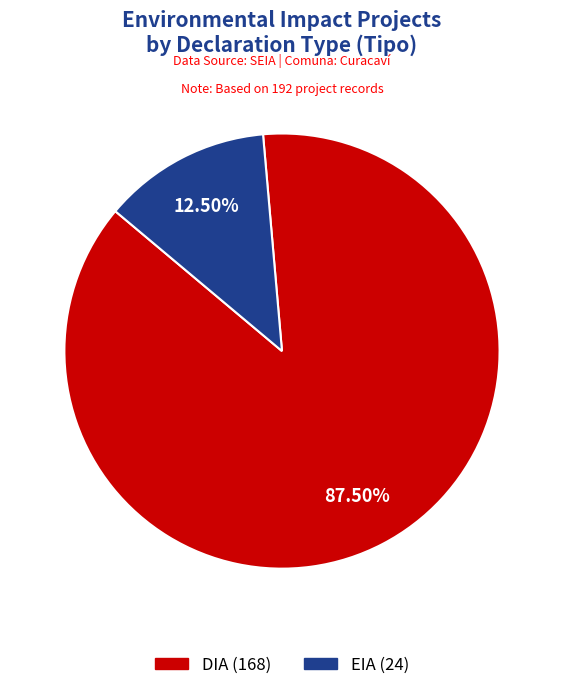

Combined, what portion of the pie is EIA and DIA?

100.0%